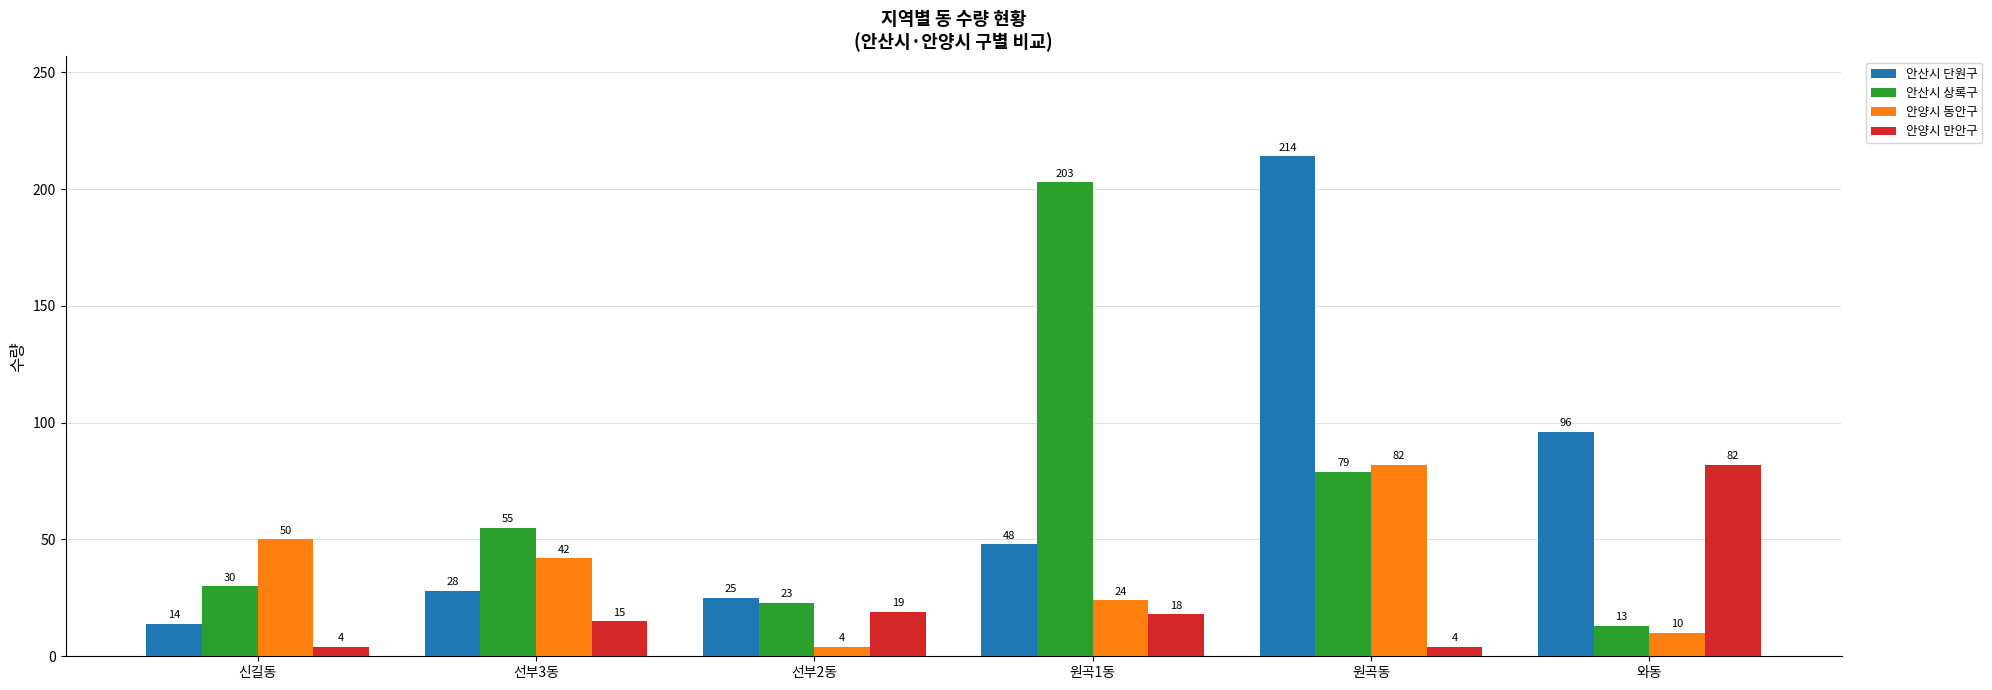

What is the spread (max minus min) of values at 신길동?

46